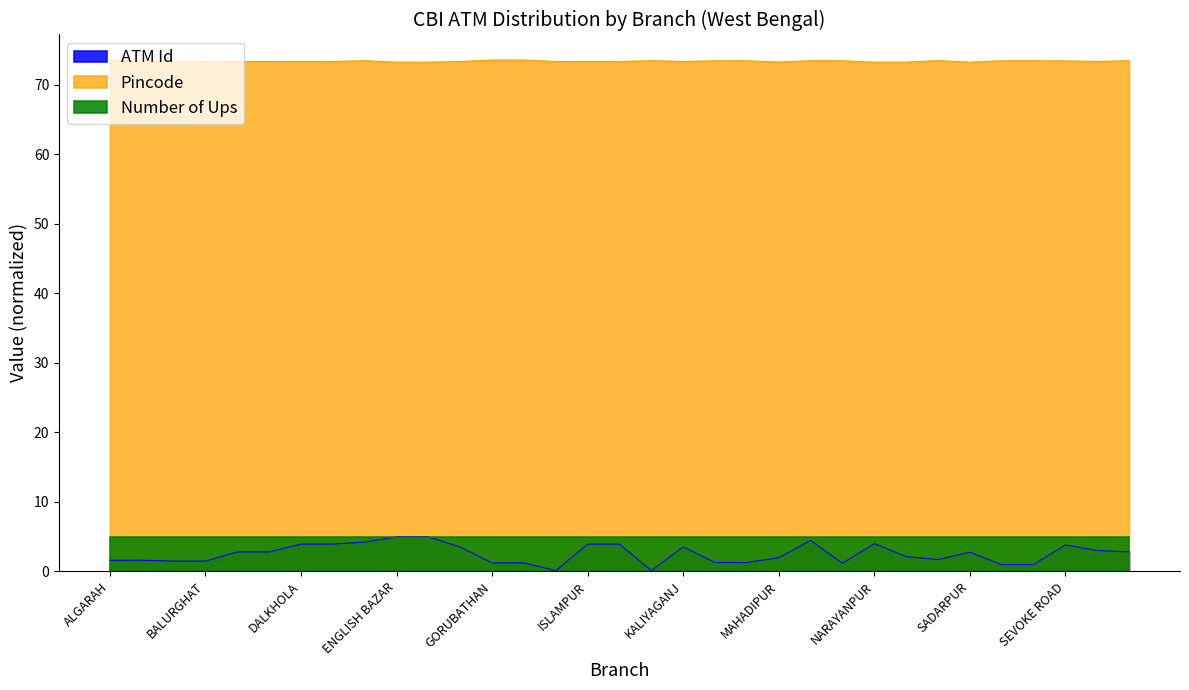

What is the maximum value shown in the chart?

73.5